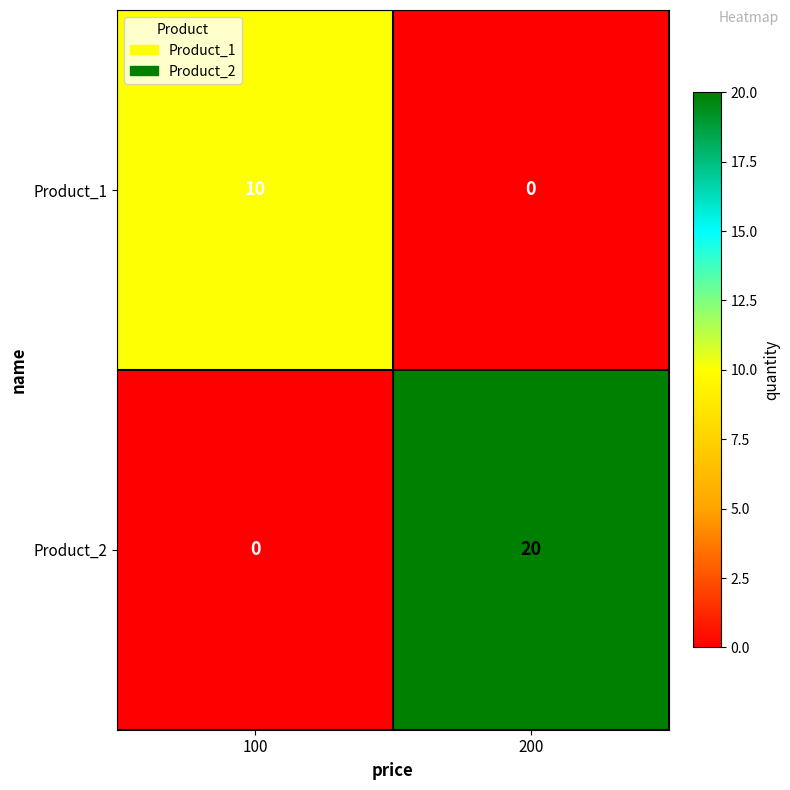

Reading left to right, transcribe all the data shown in this chart.

Product_1: 100=10	200=0
Product_2: 100=0	200=20